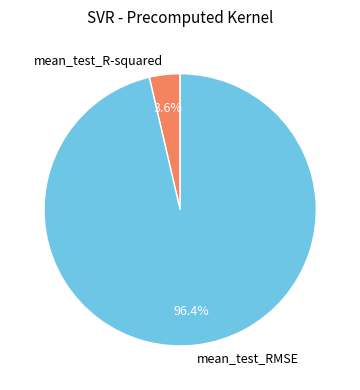

What percentage is NOT represented by mean_test_R-squared?

96.4%